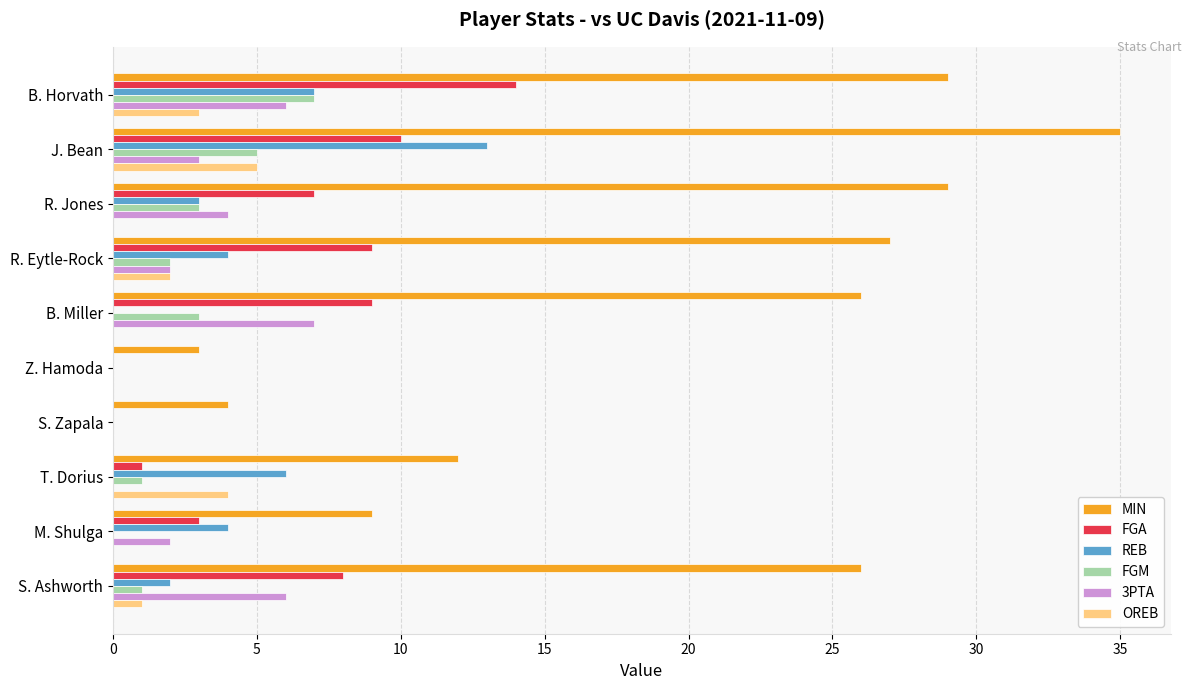

Which series has the largest total across all categories?

MIN